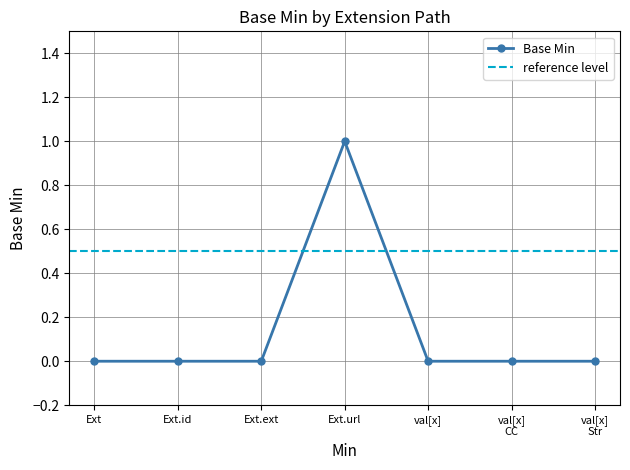

Reading left to right, list all the values displayed in this chart.

0	0	0	1	0	0	0